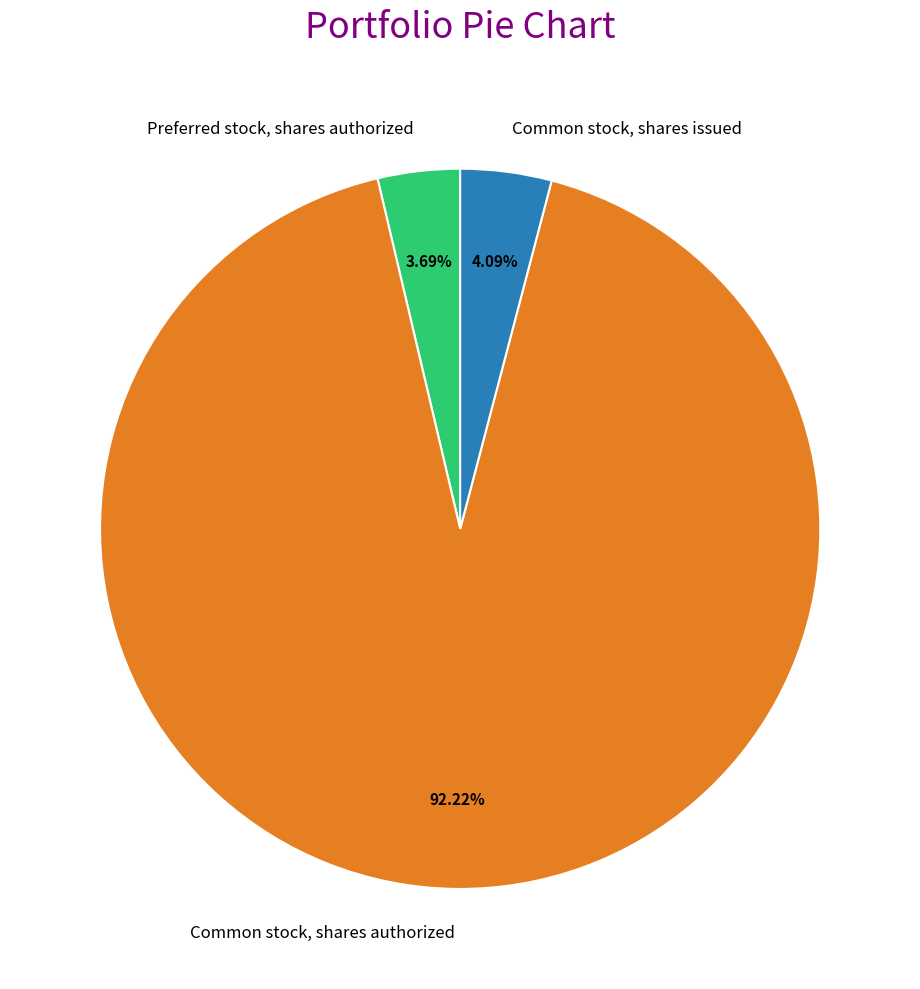

Rank the categories by value from highest to lowest.

Common stock, shares authorized, Common stock, shares issued, Preferred stock, shares authorized